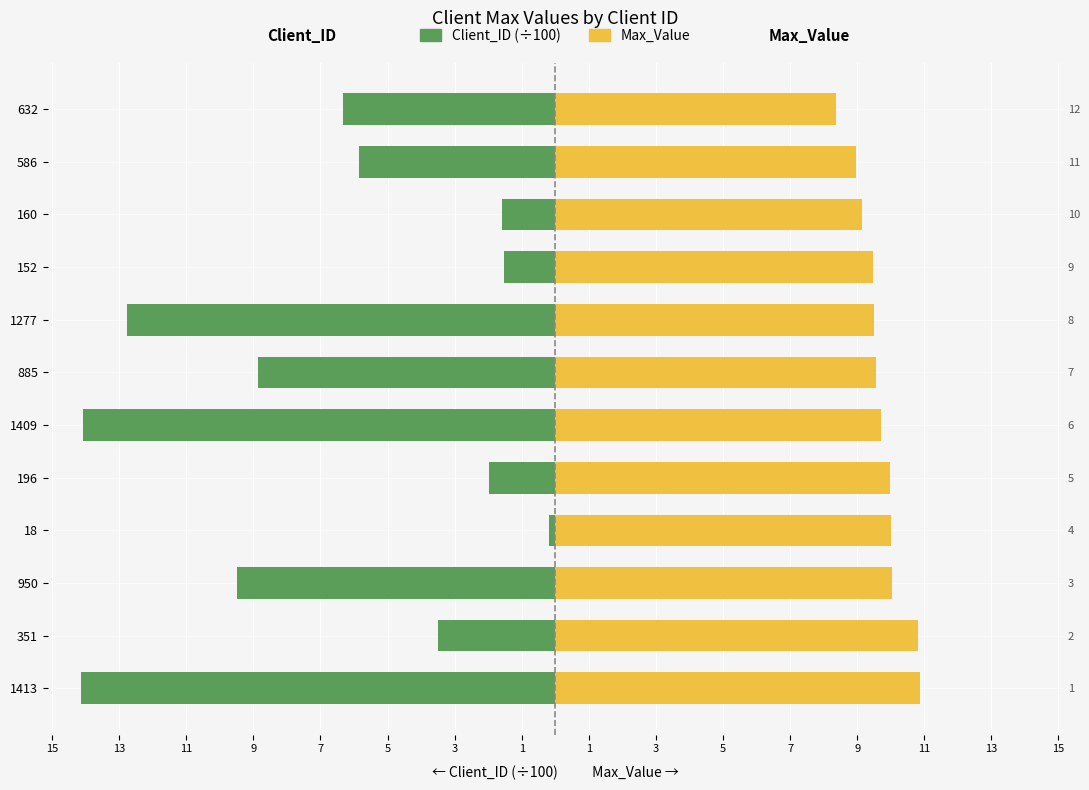

Rank the series at 196 from lowest to highest value.

Client_ID (÷100), Max_Value